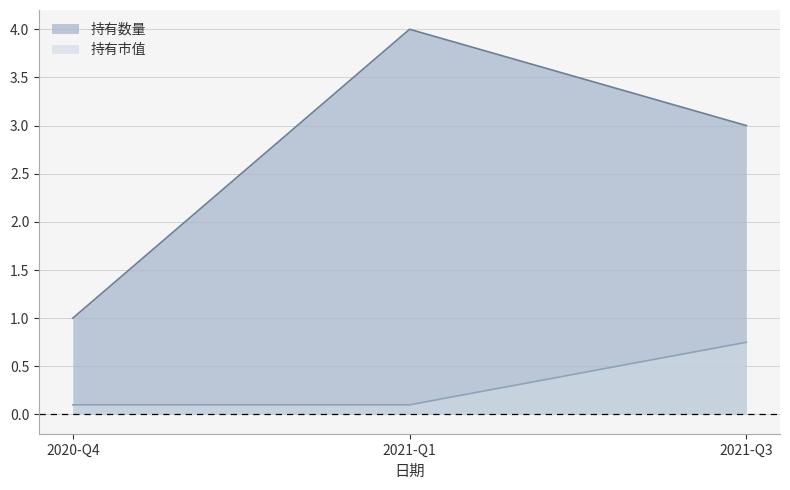

Count the number of data series in this chart.

2